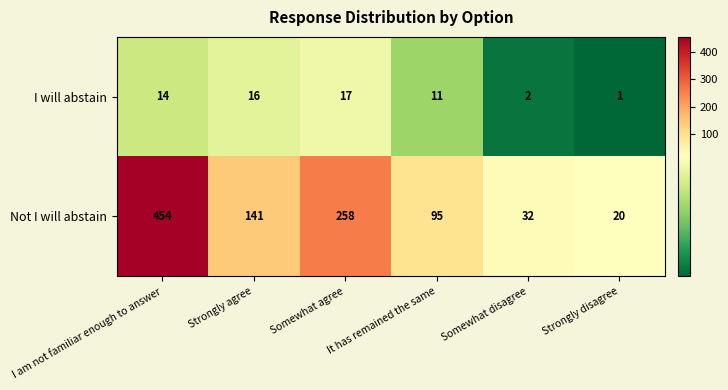

Which series has the largest range (max minus min)?

Not I will abstain